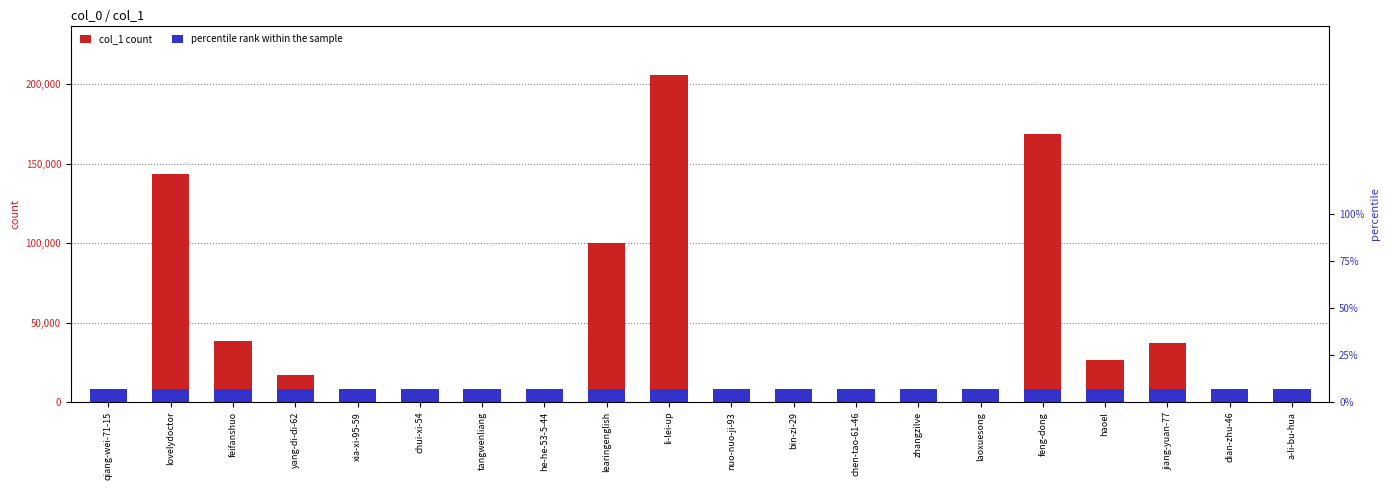

What is the label of the 14th bar from the right?

tangwenliang